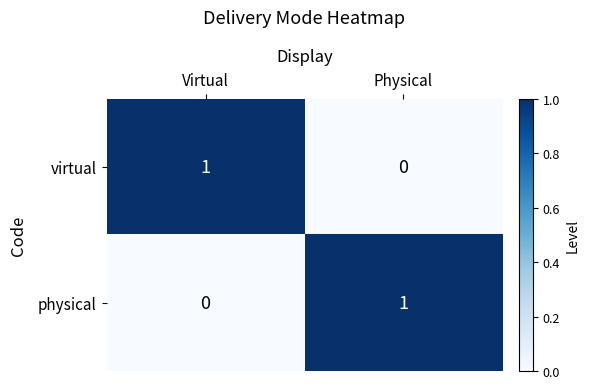

Count the number of data series in this chart.

2